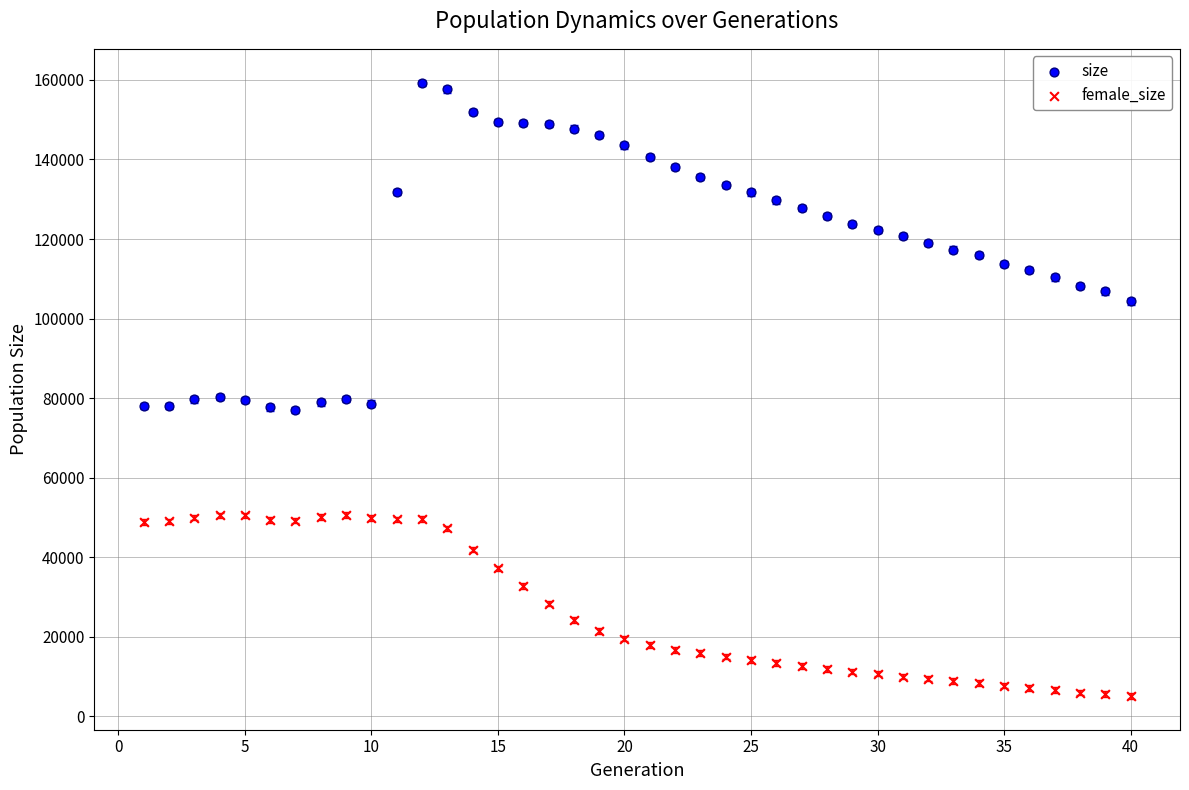

Across all data points, what is the range of Y values (max minus min)?

154165